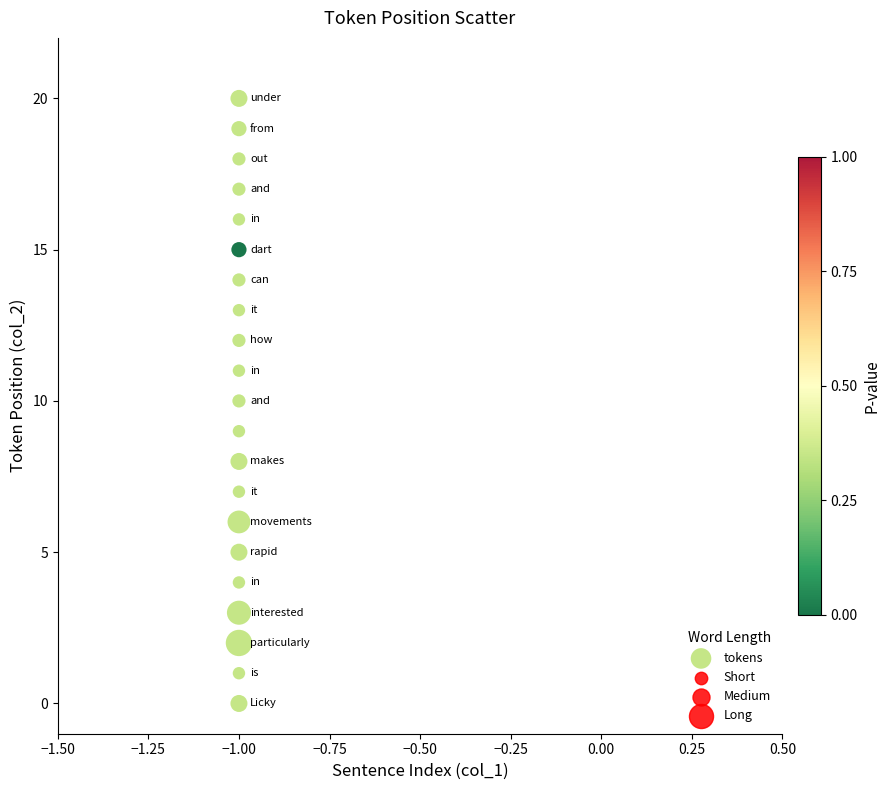

What is the range of Y values (max minus min)?

20